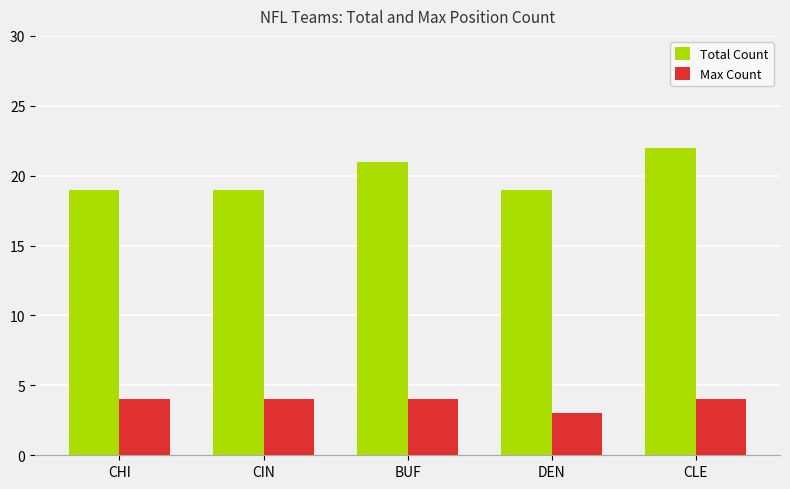

What is the sum of the Max Count values at CLE and DEN?

7